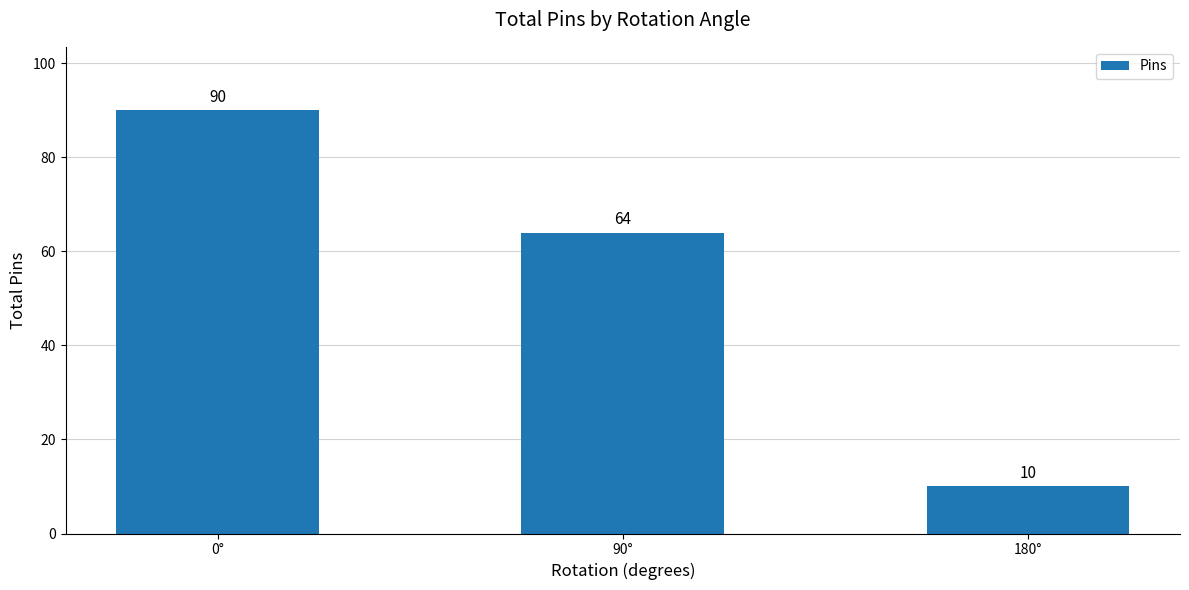

What is the value of the 3rd bar from the left?

10